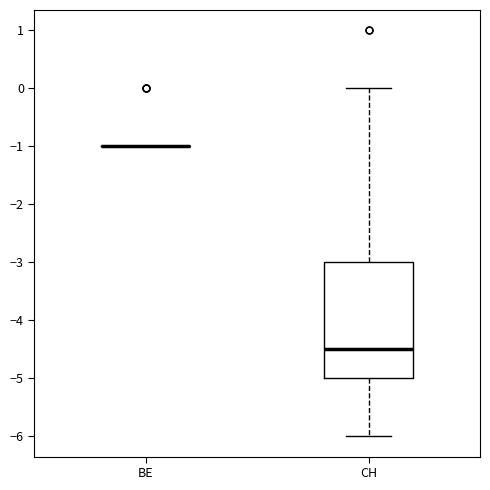

Reading left to right, read every box against the y-axis: the position of its median line, the range the box covers, and the ends of its whiskers. The values are not printed on the chart, so give them approximately, as read against the axis.

BE: box collapsed to a line at -1.0, whiskers -1.0 to -1.0
CH: median -4.5, box -5.0 to -3.0, whiskers -6.0 to 0.0